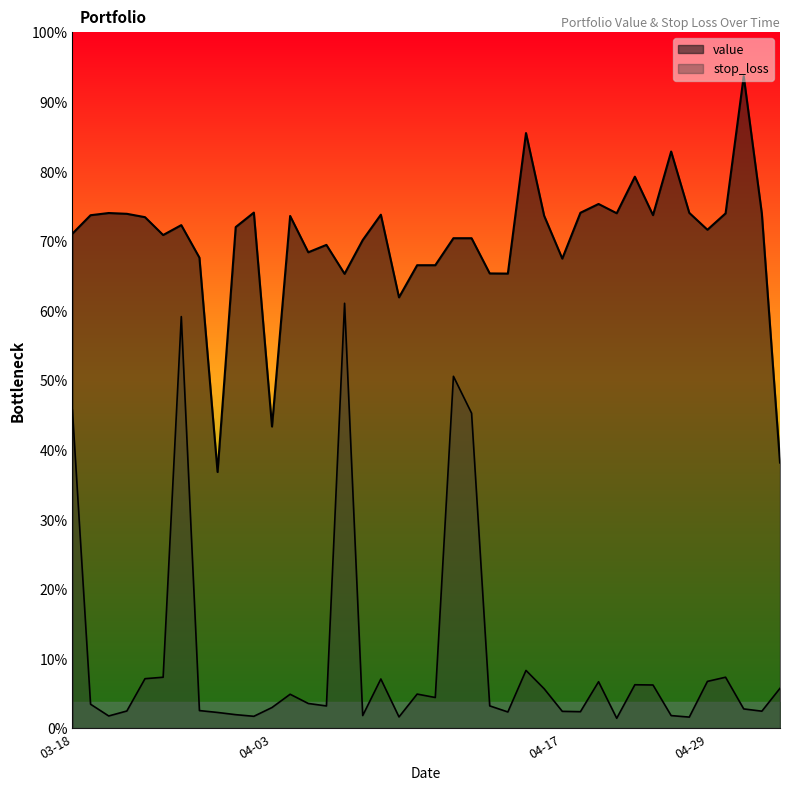

Reading left to right, list all the values displayed in this chart.

value: 1918.4	1989.8	1998.3	1995.3	1982.3	1913.0	1951.4	1825.2	993.7	1943.9	2000.0	1170.1	1987.0	1846.0	1874.7	1762.5	1893.4	1991.9	1671.2	1795.9	1795.9	1900.6	1900.6	1764.0	1763.4	2308.6	1987.8	1821.6	1999.4	2033.5	1997.5	2139.3	1990.2	2236.9	1998.9	1933.5	1997.0	2529.3	1995.6	1030.2
stop_loss: 1233.3	92.8	47.2	66.5	191.8	197.5	1596.6	68.1	60.8	52.3	45.9	80.0	131.5	95.7	86.1	1648.3	48.9	190.7	43.5	132.1	118.8	1364.9	1221.8	86.4	62.7	223.9	152.9	65.2	63.8	180.1	38.2	168.3	167.4	48.7	42.8	181.4	197.5	74.6	65.8	154.5